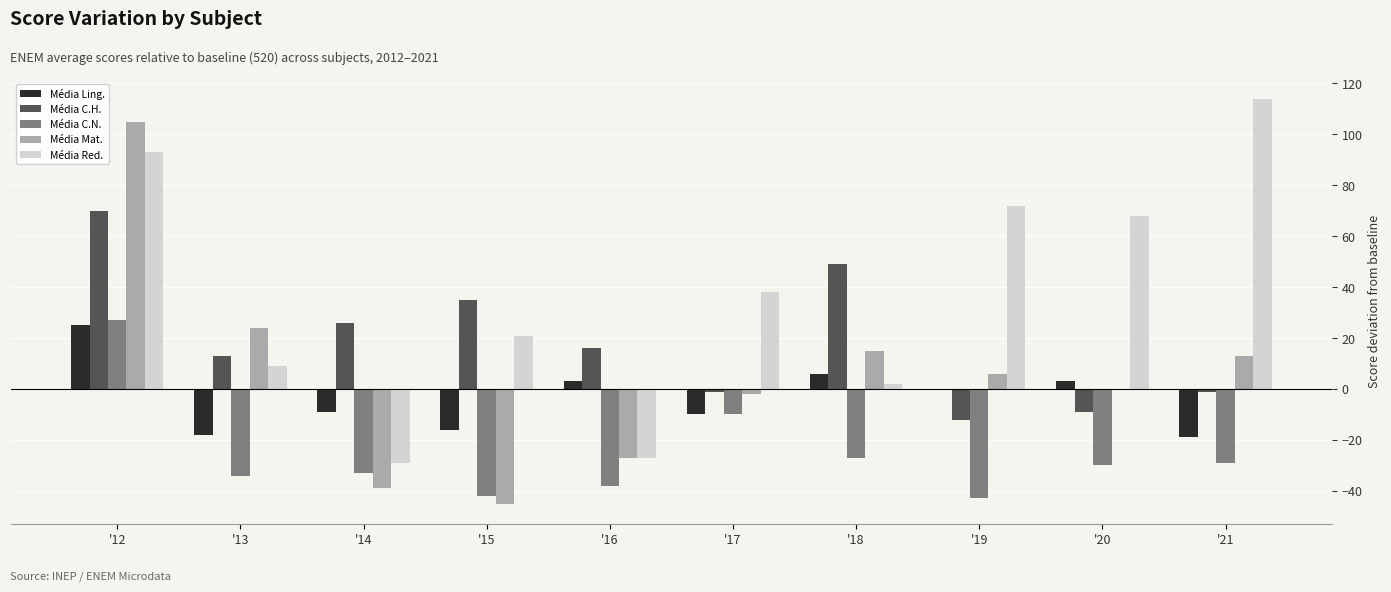

Between '15 and '18, which series saw the biggest shift?

Média Mat.